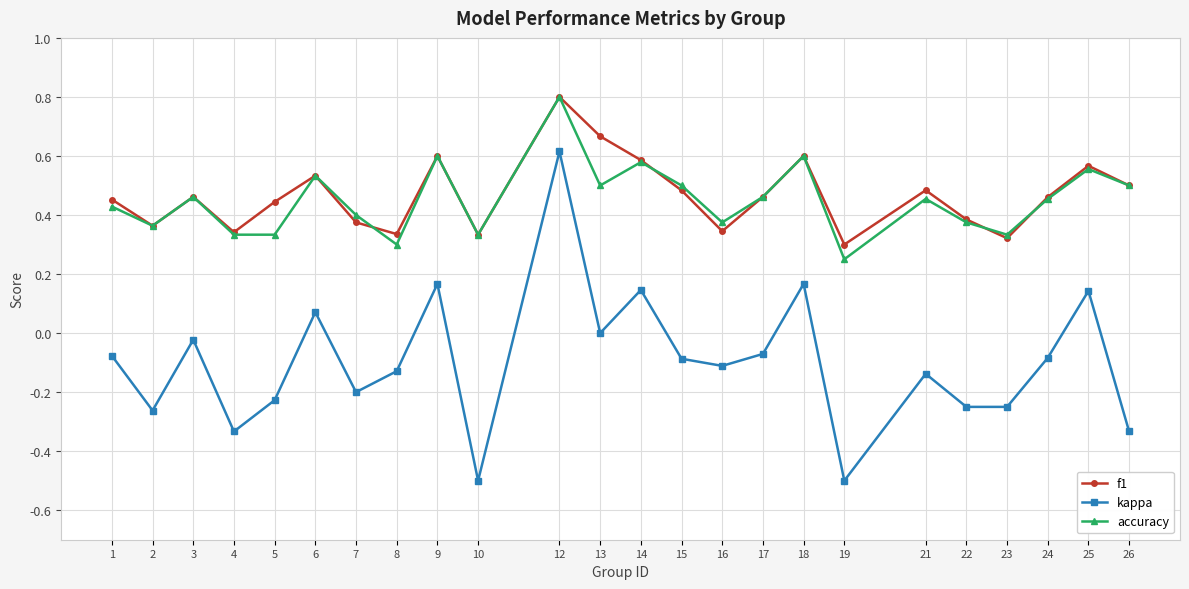

What is the greatest value displayed?

0.8